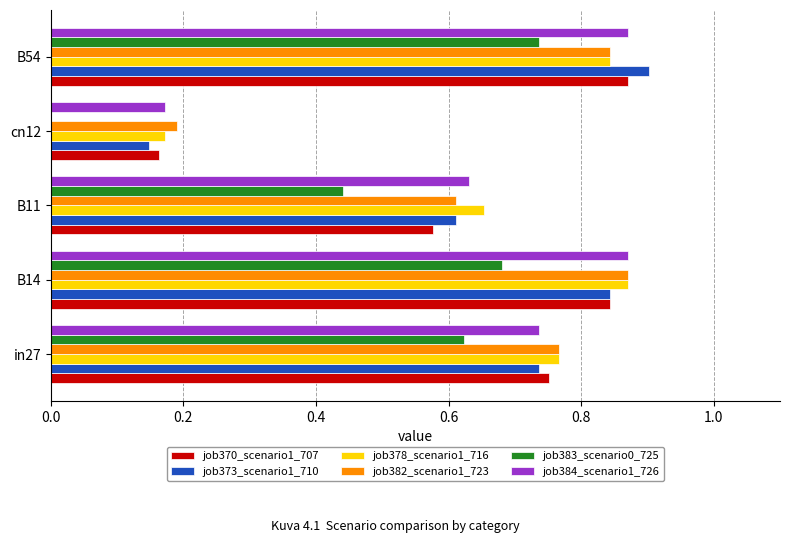

Is it true that job370_scenario1_707 equals 0.2 at cn12?

True